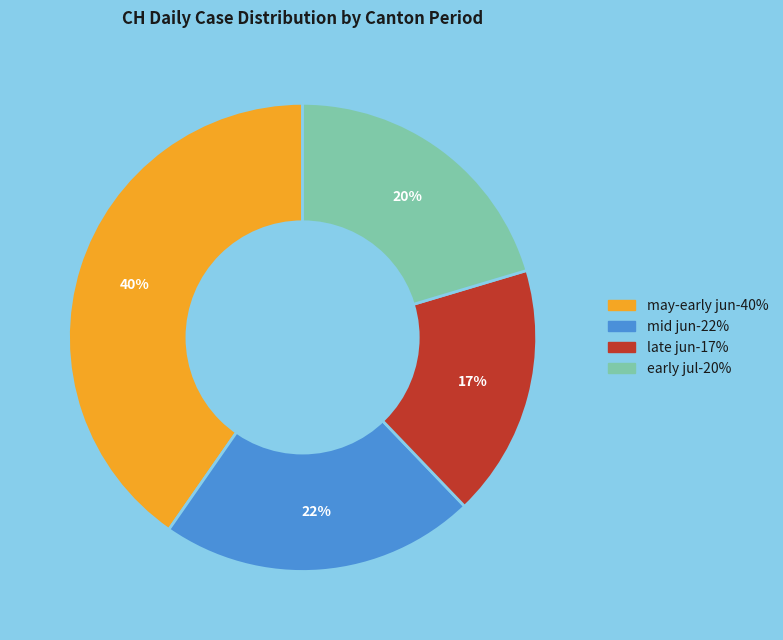

Is there a majority slice in this chart?

No